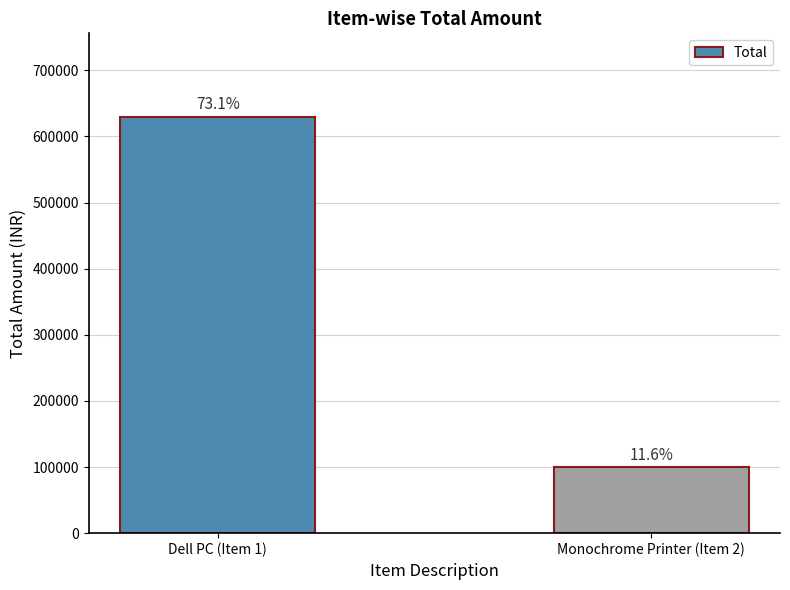

The chart shows a value of 630000 at Dell PC (Item 1). True or false?

True